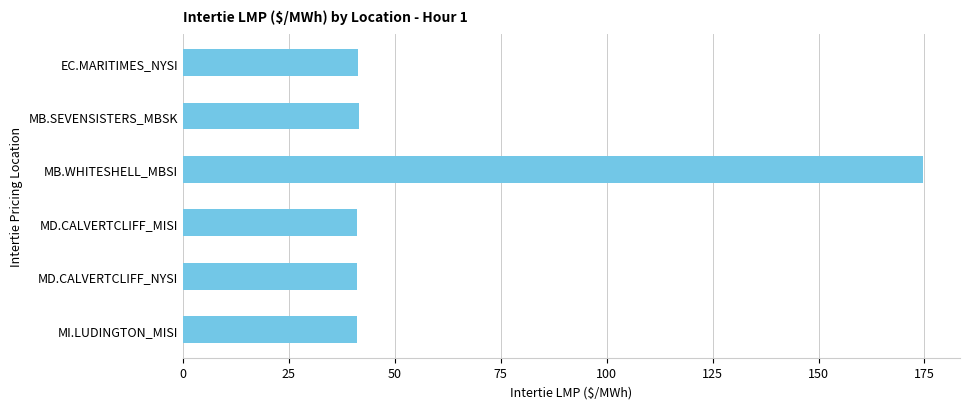

What is the change in value from MB.WHITESHELL_MBSI to MI.LUDINGTON_MISI?

-133.6